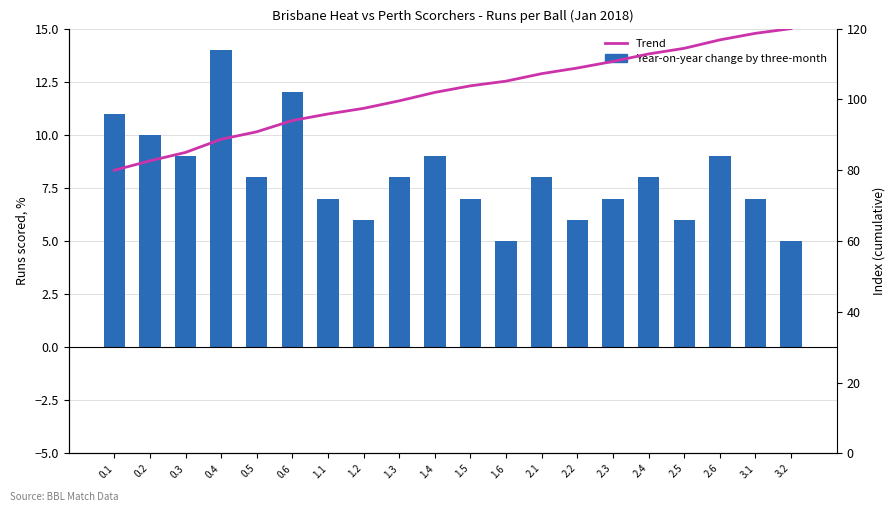

List the labels in order of Trend value, smallest first.

0.1, 0.2, 0.3, 0.4, 0.5, 0.6, 1.1, 1.2, 1.3, 1.4, 1.5, 1.6, 2.1, 2.2, 2.3, 2.4, 2.5, 2.6, 3.1, 3.2